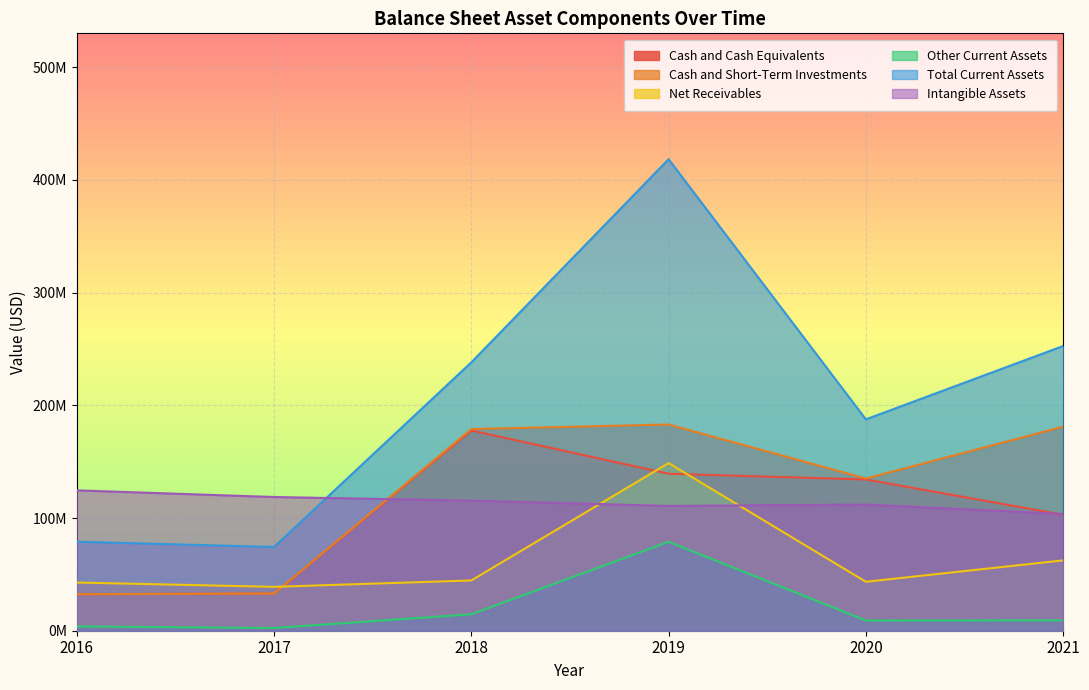

Is it true that Cash and Short-Term Investments equals 43272252 at 2020?

False